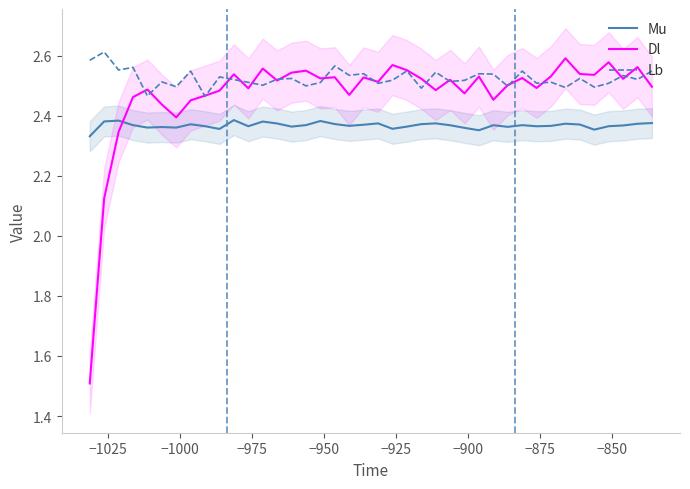

What are all the series names shown in the legend?

Mu, Dl, Lb